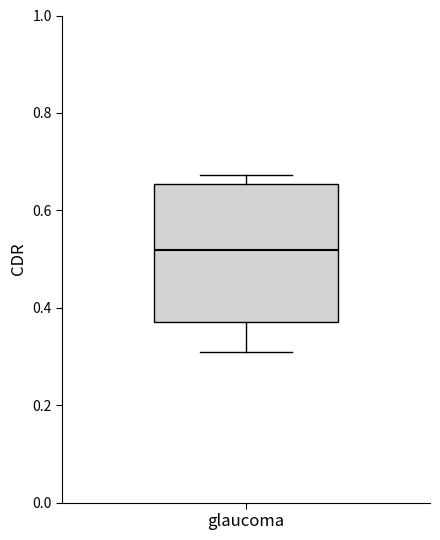

Read this box plot against the y-axis: the position of the median line, the range covered by the box, and the ends of both whiskers. The values are not printed on the chart, so give them approximately, as read against the axis.

median 0.52, box 0.38 to 0.66, whiskers 0.30 to 0.68